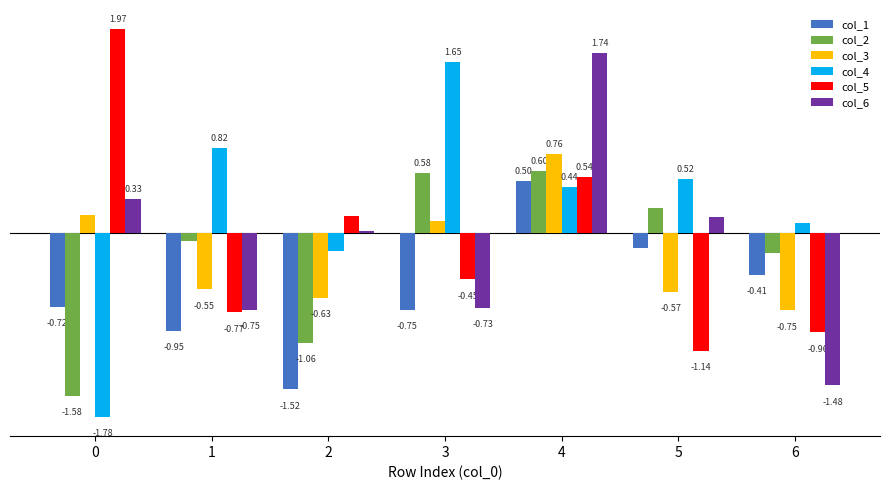

Rank the series by their maximum value, from lowest to highest.

col_1, col_2, col_3, col_4, col_6, col_5